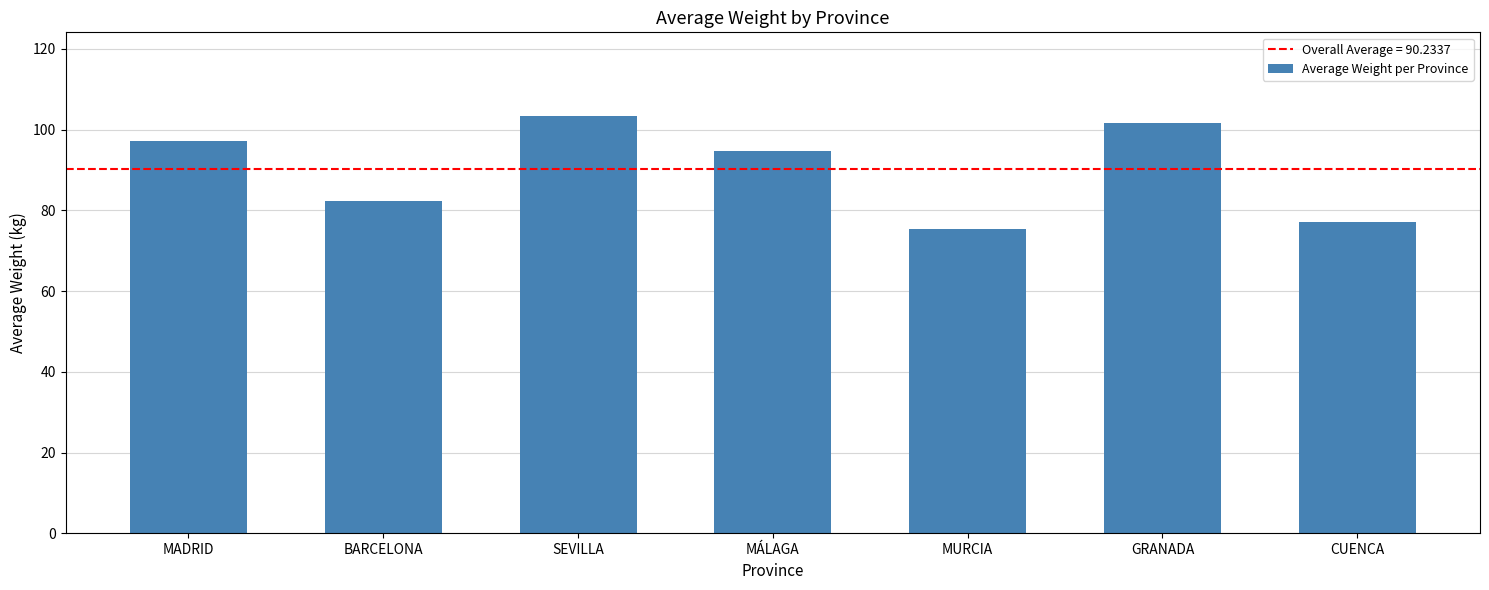

What is the difference between the maximum and minimum values?

28.0